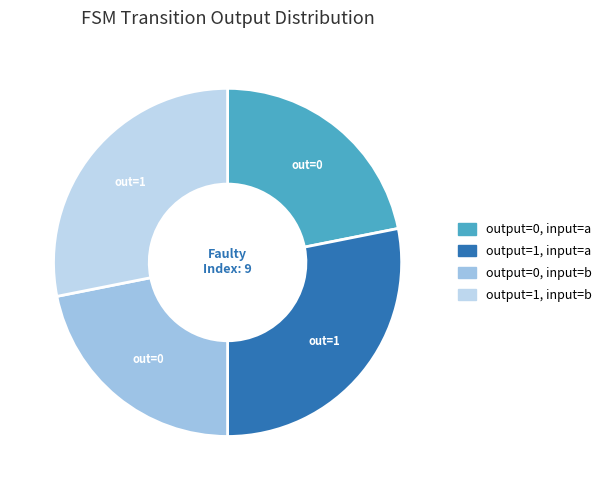

Is output=1, input=a the majority of the pie?

No